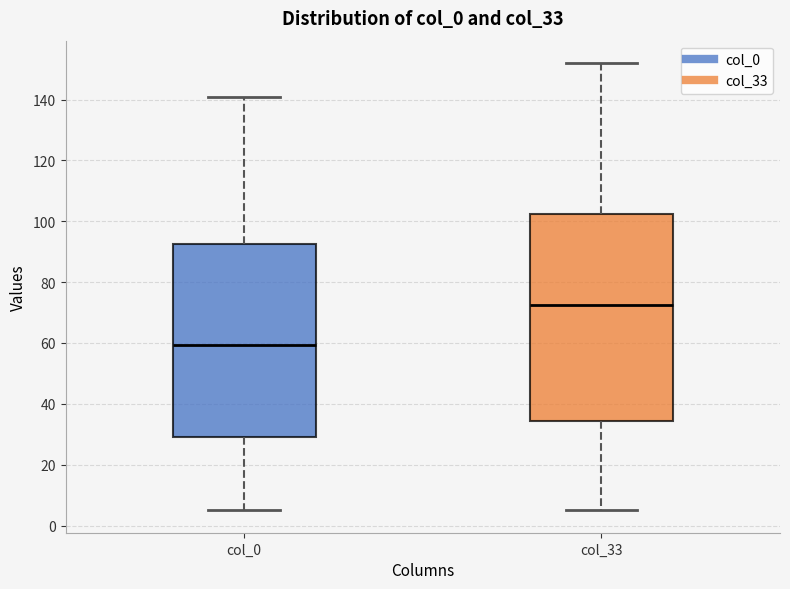

Comparing the boxes themselves (not the whiskers), which one is the tallest?

col_33